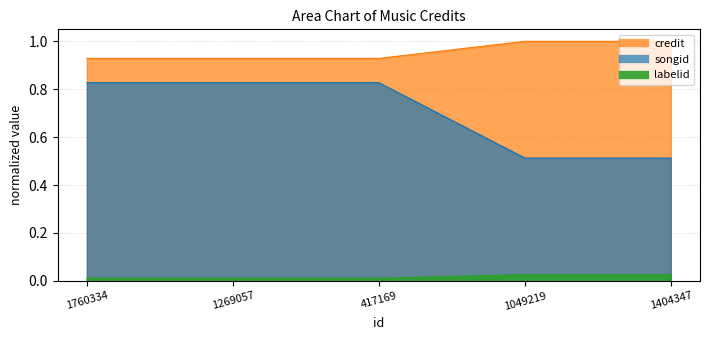

Rank the series by their average value, from lowest to highest.

labelid, songid, credit